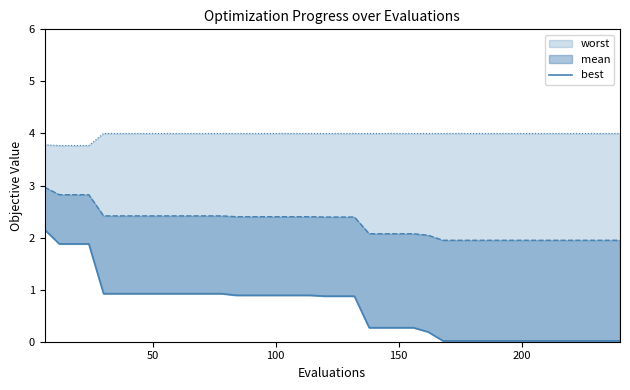

Reading right to left, what are all the values shown in this chart?

0.0	0.0	0.0	0.0	0.0	0.0	0.0	0.0	0.0	0.0	0.0	0.0	0.0	0.2	0.3	0.3	0.3	0.3	0.9	0.9	0.9	0.9	0.9	0.9	0.9	0.9	0.9	0.9	0.9	0.9	0.9	0.9	0.9	0.9	0.9	0.9	1.9	1.9	1.9	2.2